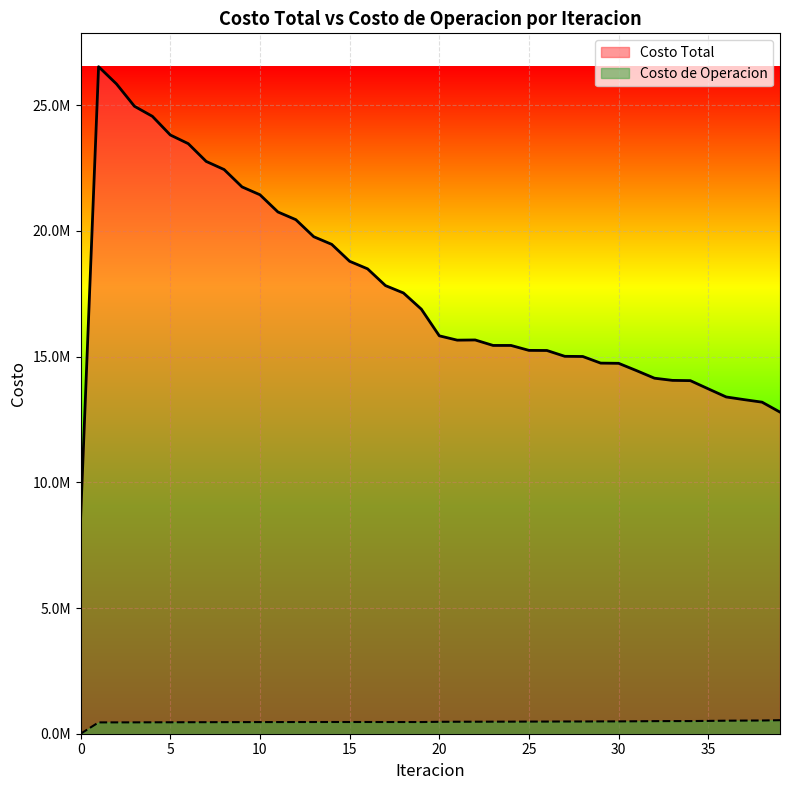

At which category does the chart reach its peak across all series?

1